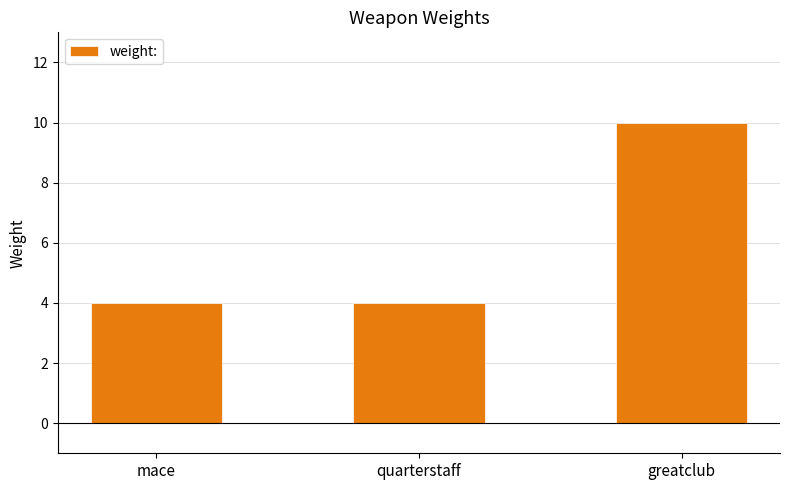

What is the smallest value displayed?

4